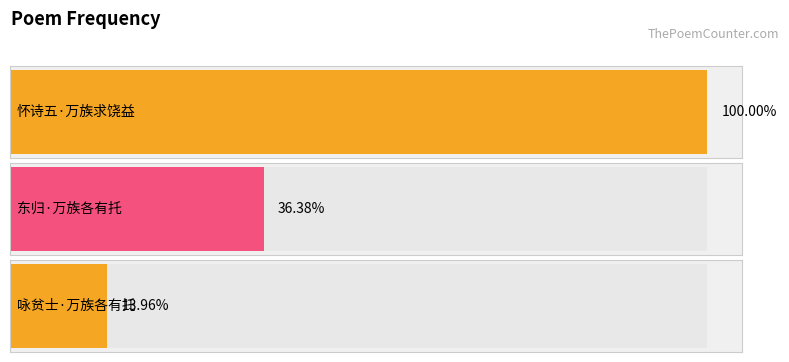

Reading left to right, what are all the values shown in this chart?

365493	132952	51022